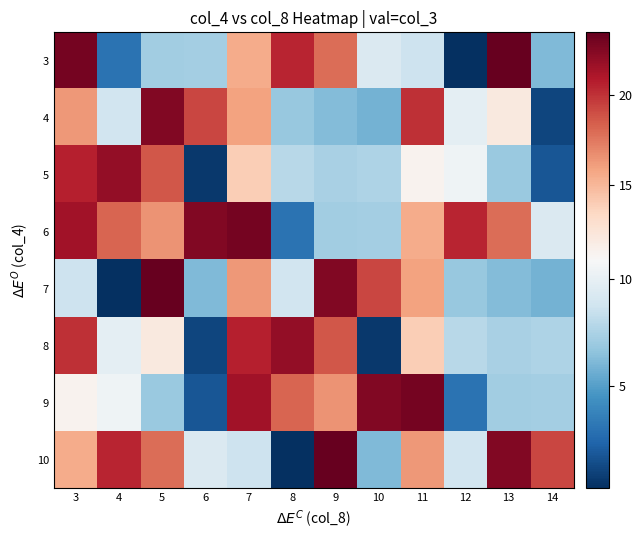

Reading right to left, transcribe all the data shown in this chart.

3: 14=6.2	13=23.4	12=0.2	11=8.7	10=9.4	9=17.9	8=20.4	7=15.6	6=7.3	5=7.2	4=3.0	3=22.9
4: 14=1.1	13=12.1	12=9.8	11=20.1	10=5.8	9=6.3	8=6.9	7=15.9	6=19.3	5=22.5	4=8.8	3=16.3
5: 14=1.8	13=6.9	12=10.4	11=11.3	10=7.6	9=7.4	8=7.9	7=14.0	6=0.6	5=18.7	4=21.9	3=20.6
6: 14=9.4	13=17.9	12=20.4	11=15.6	10=7.3	9=7.2	8=3.0	7=22.9	6=22.5	5=16.5	4=18.1	3=21.4
7: 14=5.8	13=6.3	12=6.9	11=15.9	10=19.3	9=22.5	8=8.8	7=16.3	6=6.2	5=23.4	4=0.2	3=8.7
8: 14=7.6	13=7.4	12=7.9	11=14.0	10=0.6	9=18.7	8=21.9	7=20.6	6=1.1	5=12.1	4=9.8	3=20.1
9: 14=7.3	13=7.2	12=3.0	11=22.9	10=22.5	9=16.5	8=18.1	7=21.4	6=1.8	5=6.9	4=10.4	3=11.3
10: 14=19.3	13=22.5	12=8.8	11=16.3	10=6.2	9=23.4	8=0.2	7=8.7	6=9.4	5=17.9	4=20.4	3=15.6